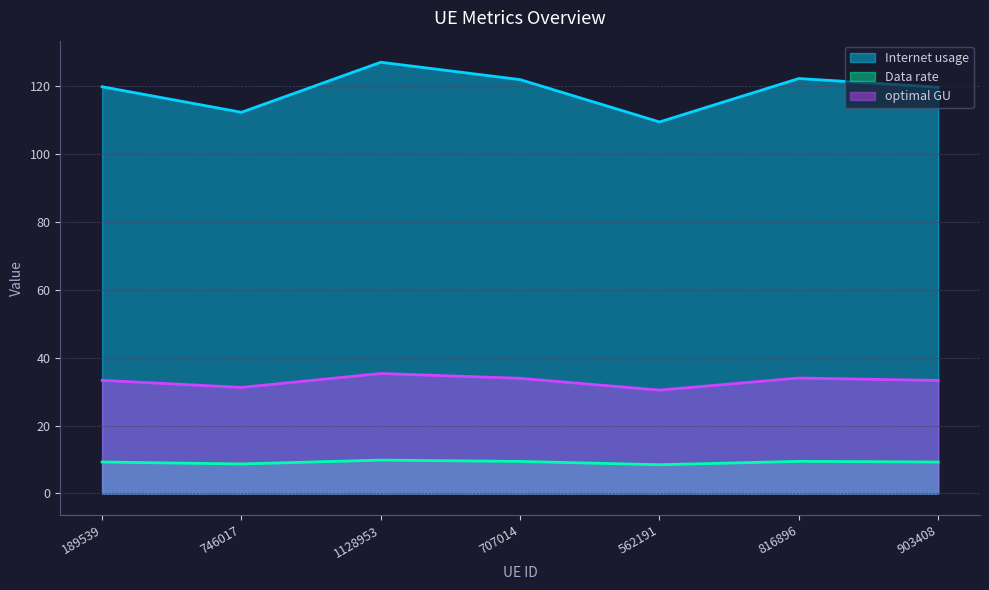

Count the number of categories in the chart.

7